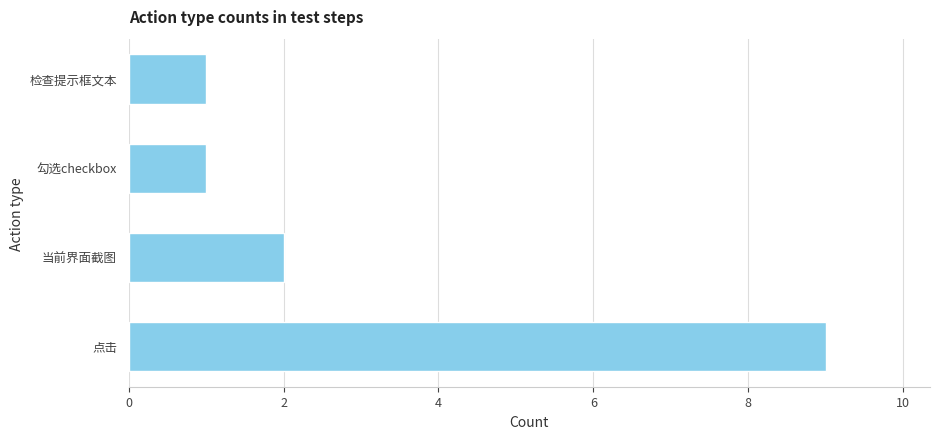

How many values are below 2?

2